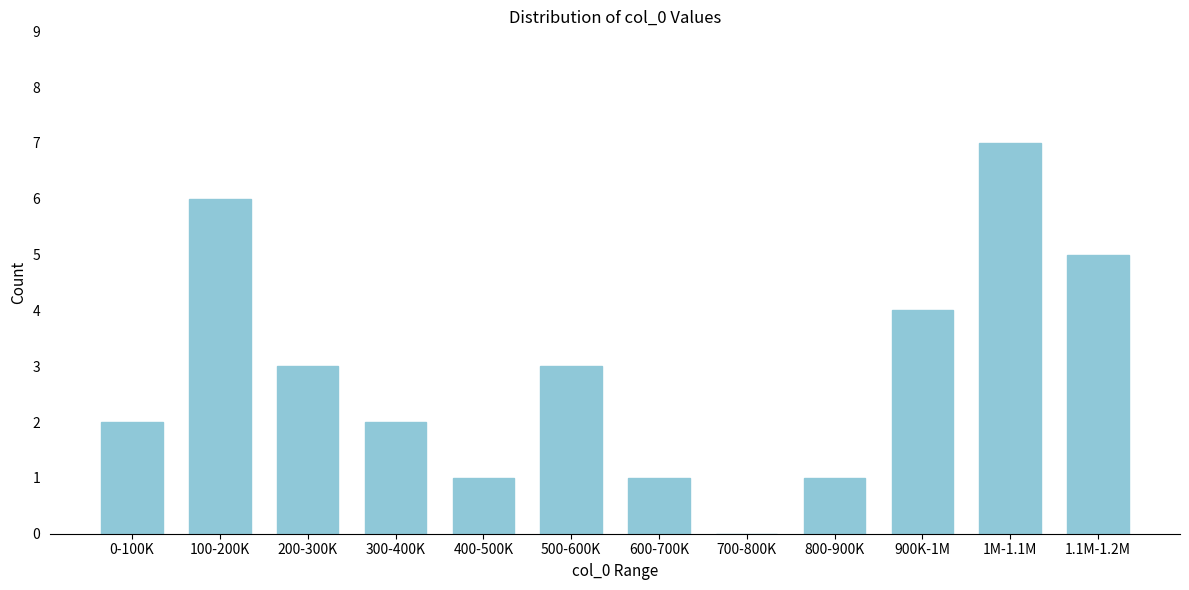

Reading right to left, what are all the values shown in this chart?

1.1M-1.2M=5	1M-1.1M=7	900K-1M=4	800-900K=1	700-800K=0	600-700K=1	500-600K=3	400-500K=1	300-400K=2	200-300K=3	100-200K=6	0-100K=2